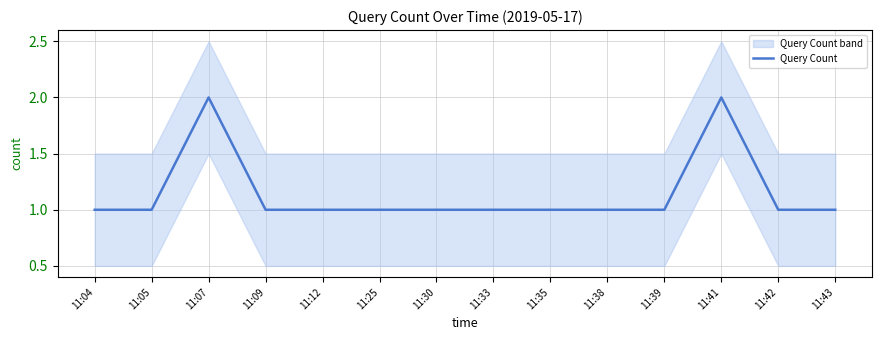

Rank the categories by value from lowest to highest.

11:04, 11:05, 11:09, 11:12, 11:25, 11:30, 11:33, 11:35, 11:38, 11:39, 11:42, 11:43, 11:07, 11:41